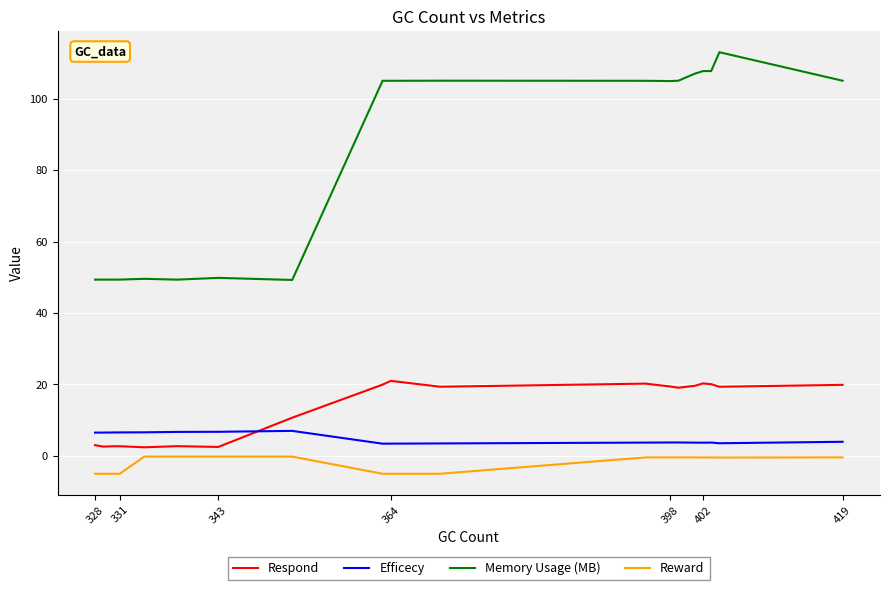

What is the highest value of the Respond series?

21.0